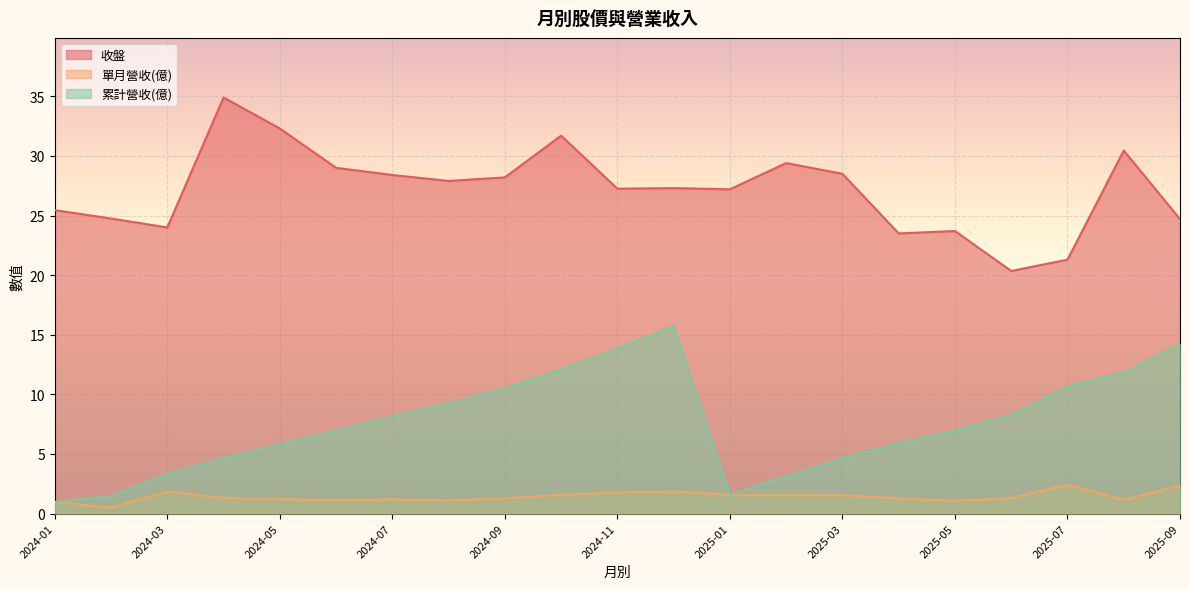

What is the sum of the 收盤 values at 2024-06 and 2025-03?

57.5